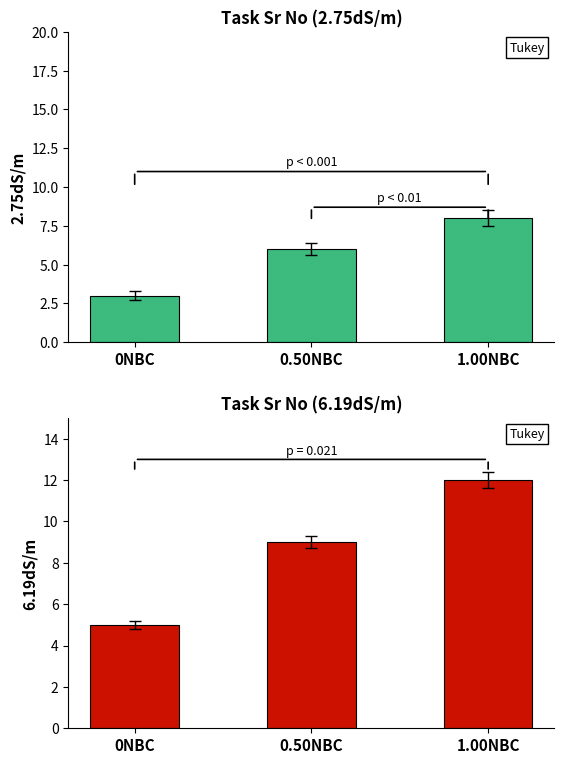

What is the total value across all series at 0NBC?

8